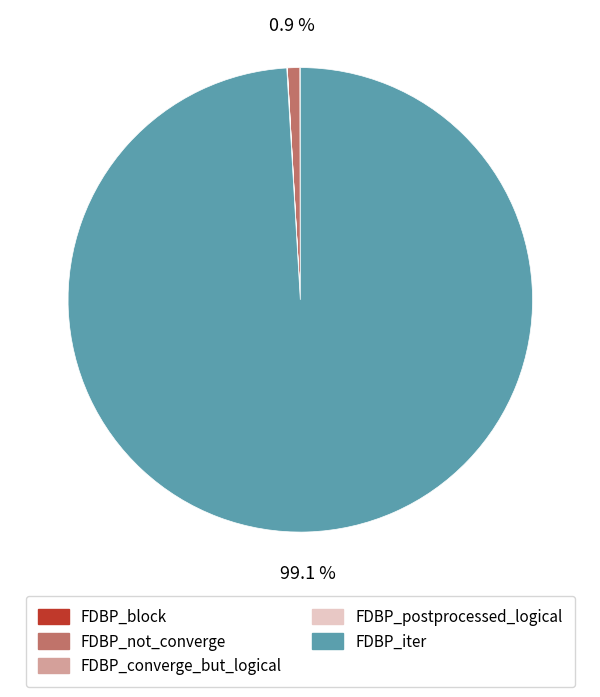

Which category has the biggest portion of the pie?

FDBP_iter